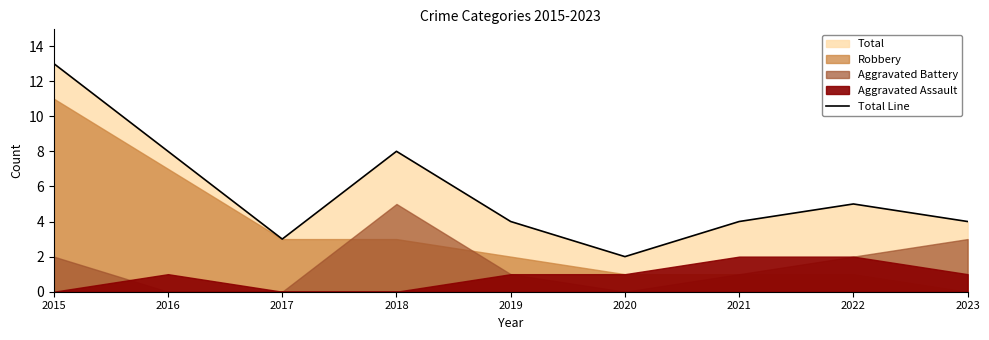

Where is the first local maximum?

2018